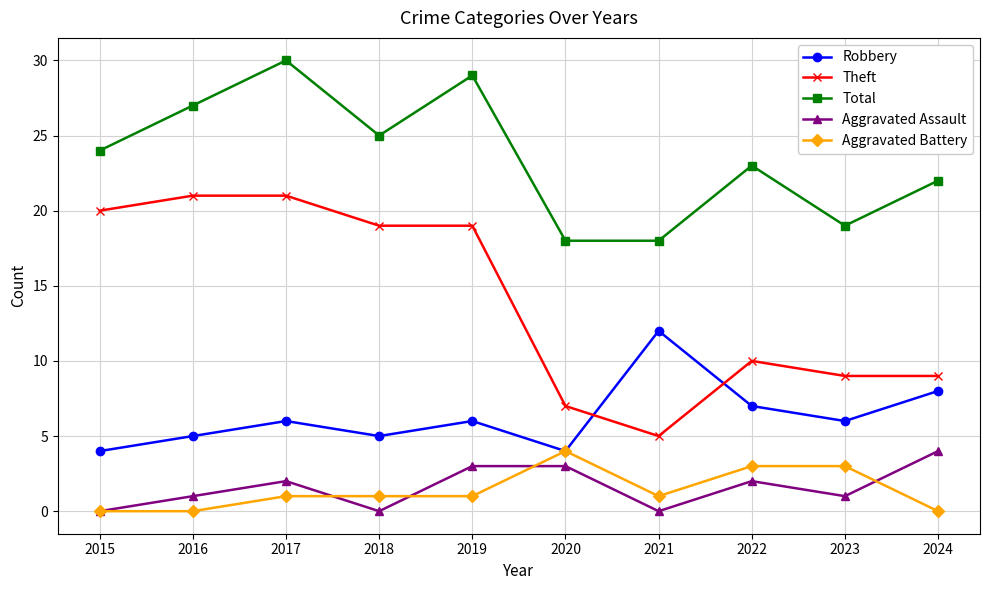

Is it true that Total equals 18 at 2021?

True